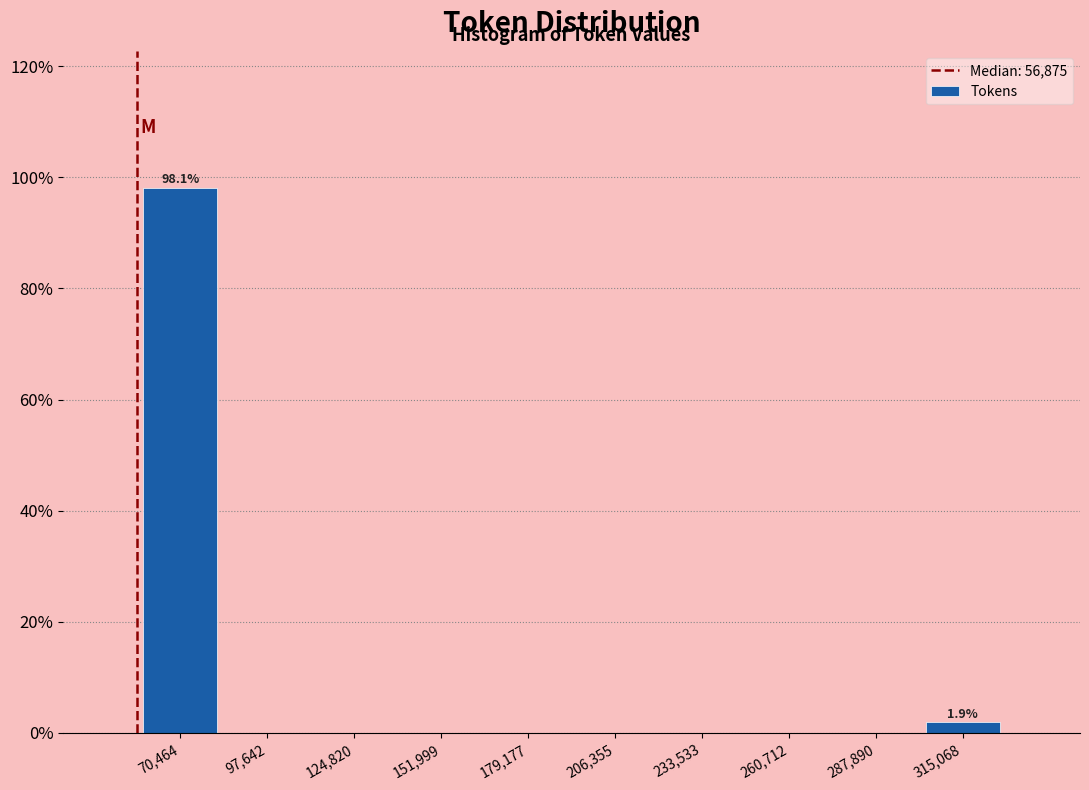

Which range on the x-axis has the tallest bar?

55000 to 85000